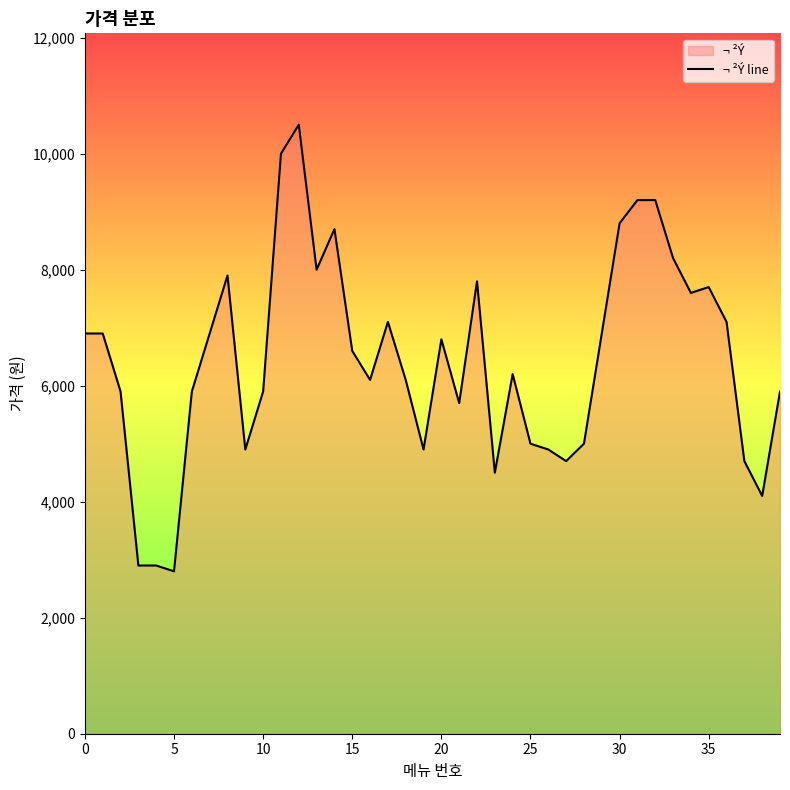

The value at 31 is 13953. True or false?

False